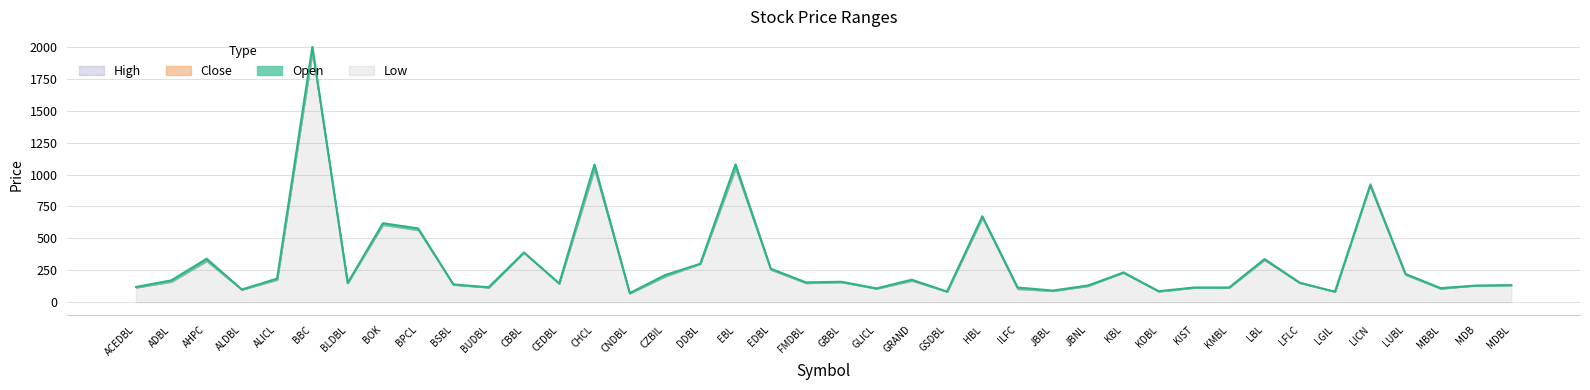

Rank the series at BOK from lowest to highest value.

Low, Open, Close, High